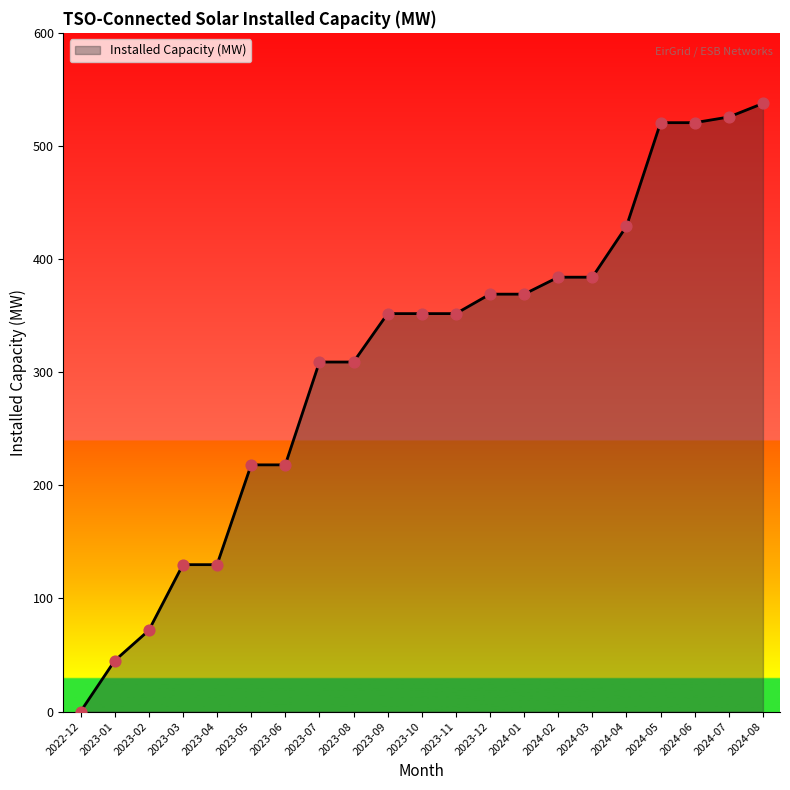

Between 2023-01 and 2024-08, which is larger?

2024-08